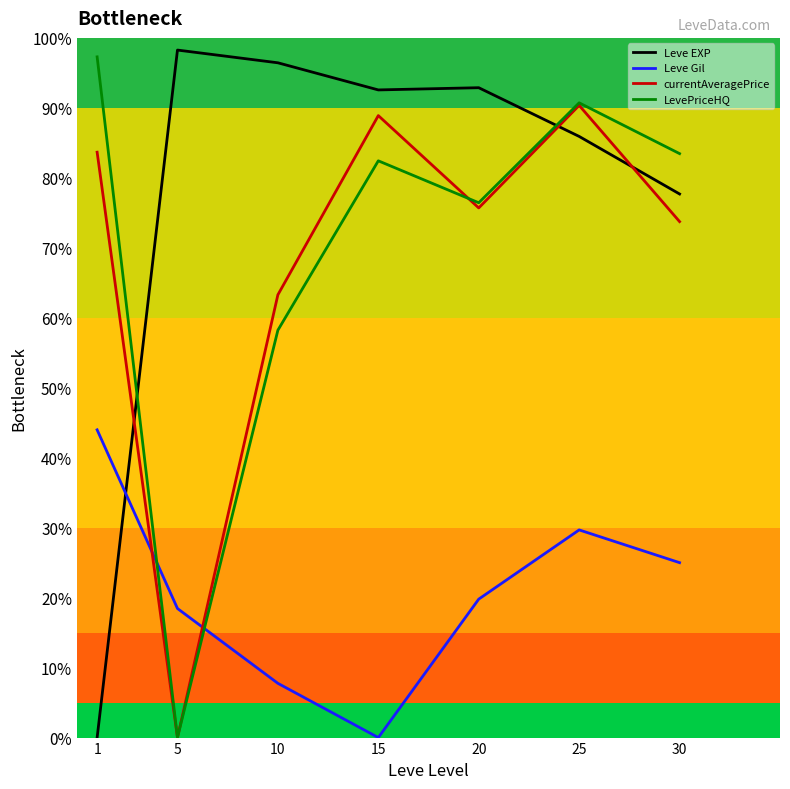

At which category does Leve Gil (inverted) reach its first local valley?

15